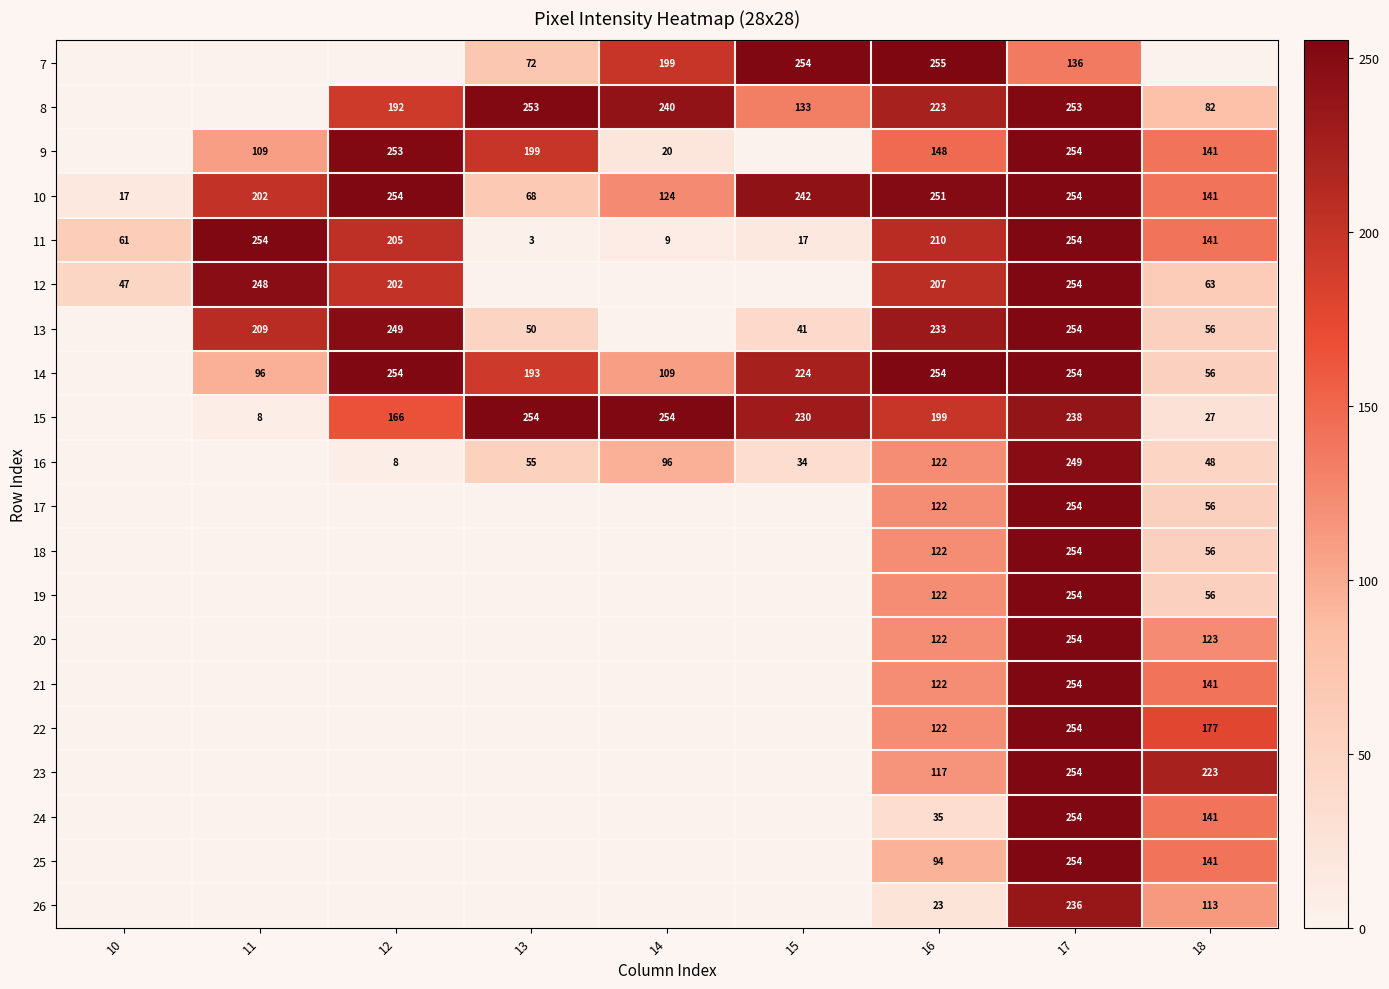

The value of 16 at 16 is 162. True or false?

False